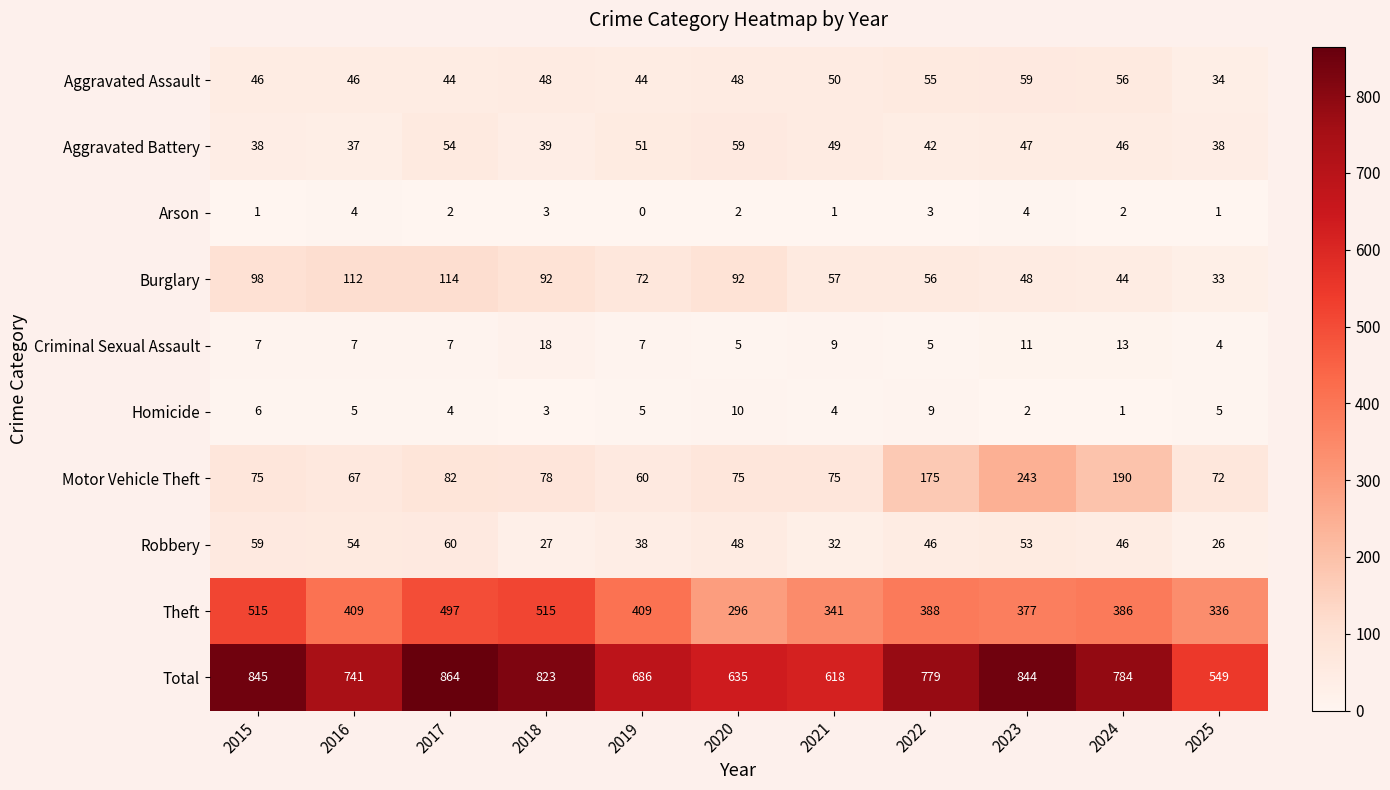

Rank the series at 2022 from highest to lowest value.

Total, Theft, Motor Vehicle Theft, Burglary, Aggravated Assault, Robbery, Aggravated Battery, Homicide, Criminal Sexual Assault, Arson